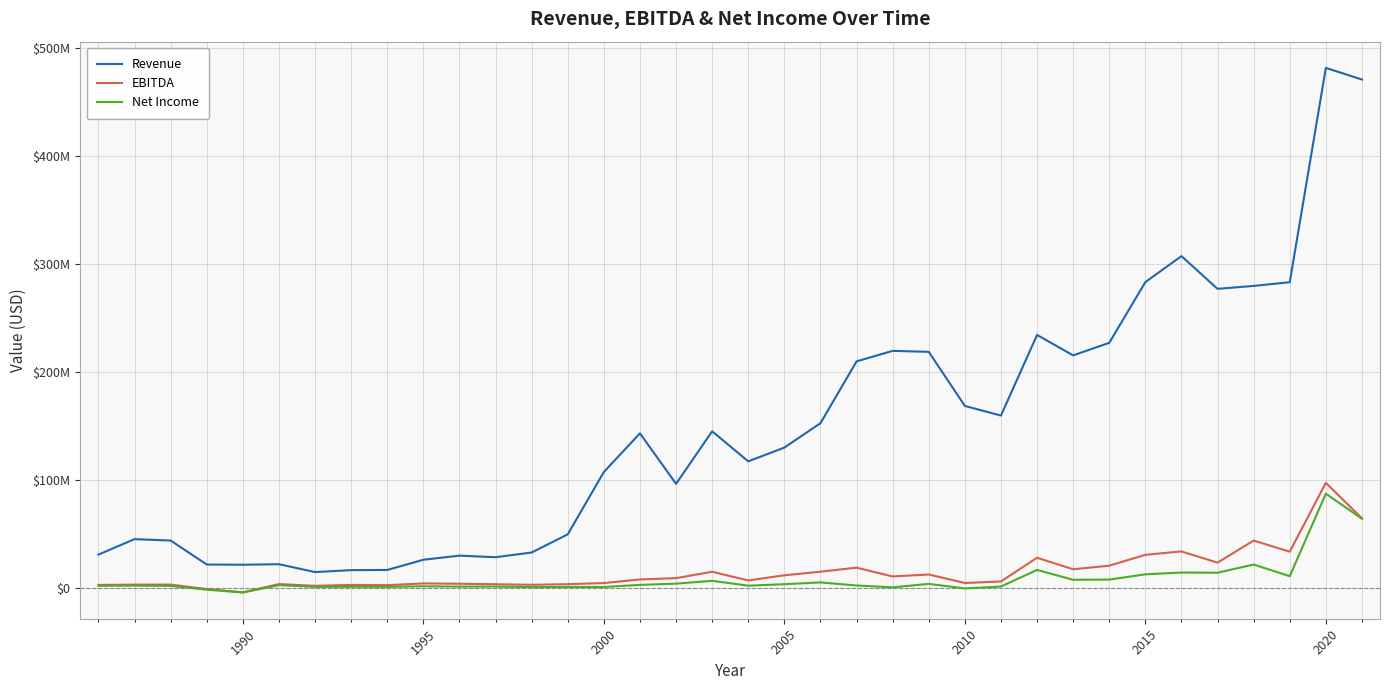

Which series has the largest range (max minus min)?

Revenue